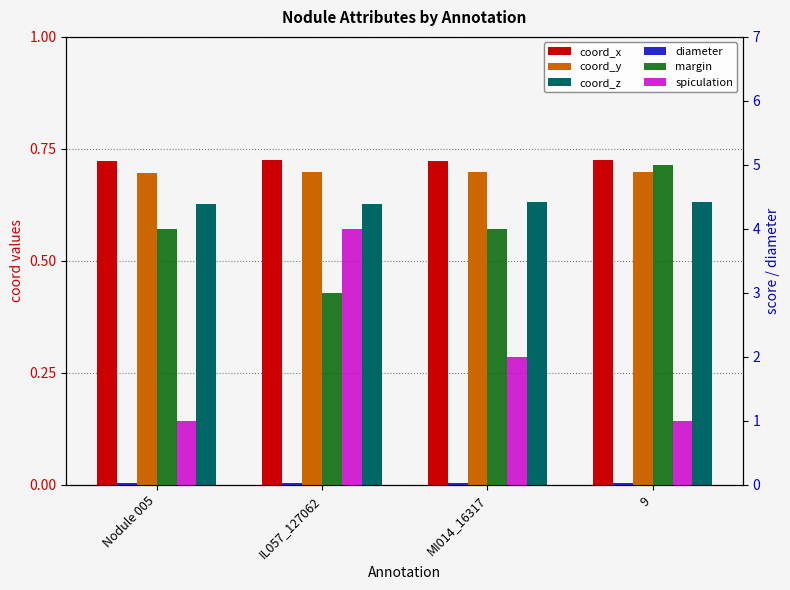

What is the label of the 1st bar from the right?

9